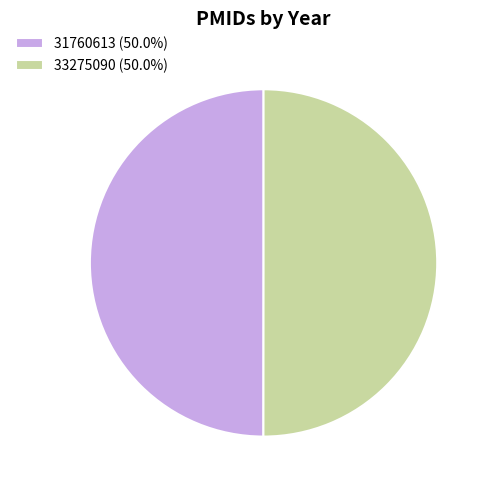

How many slices are in this pie chart?

2